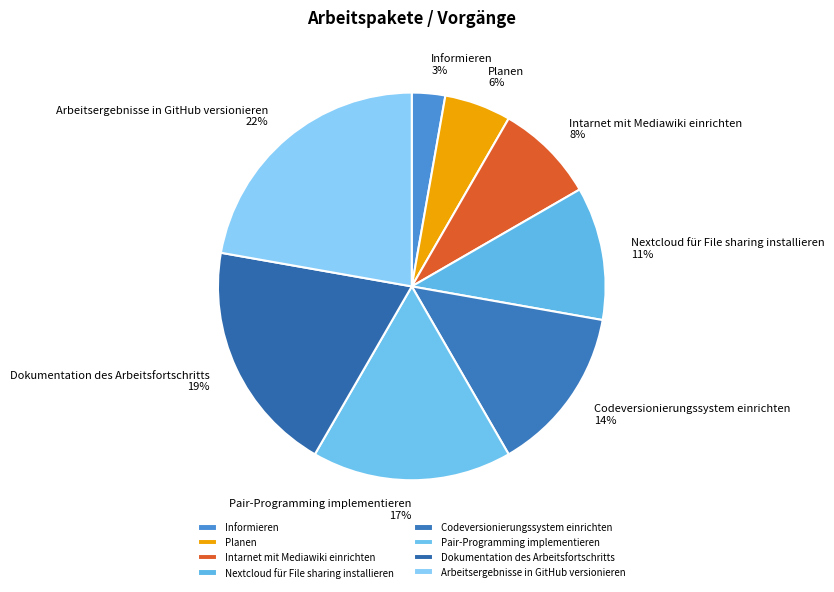

What percentage is the Intarnet mit Mediawiki einrichten slice, to the nearest percent?

8%